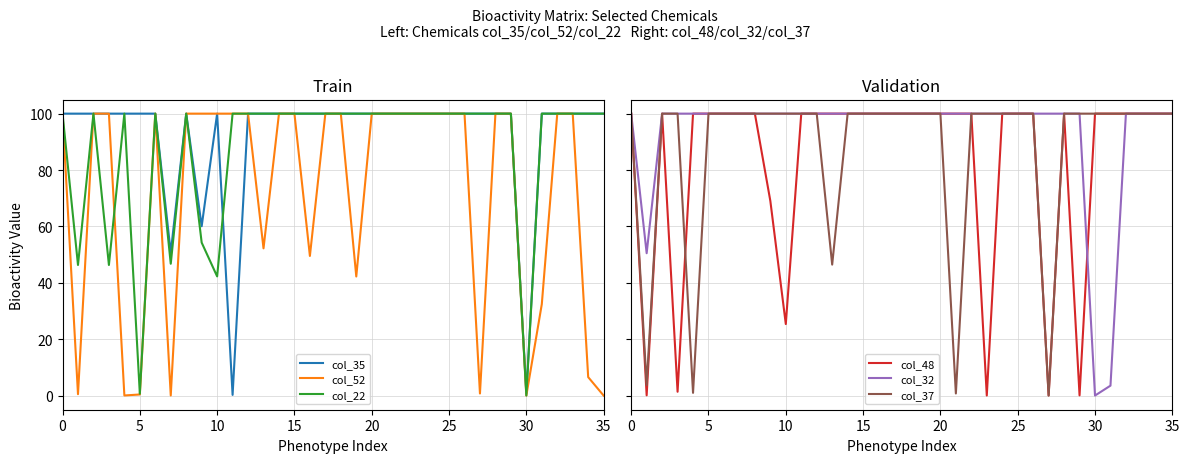

How many lines are shown in the chart?

6